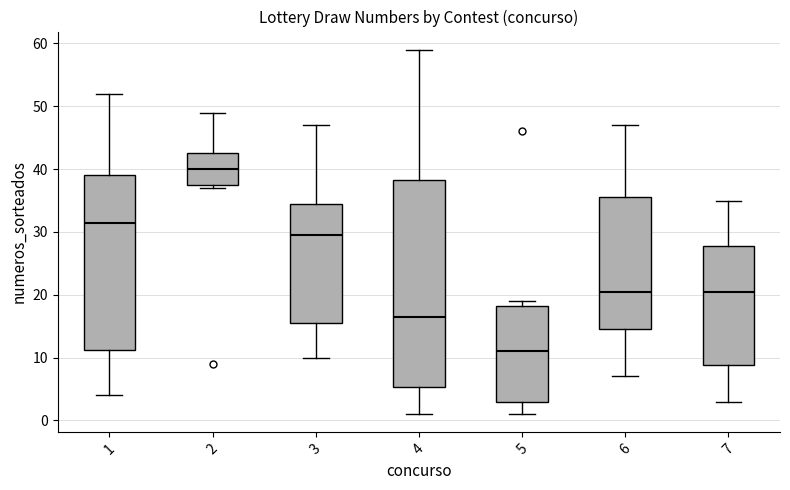

Where does the median line of the box at x = 2 sit on the y-axis? The values are not printed on the chart, so give them approximately, as read against the axis.

40